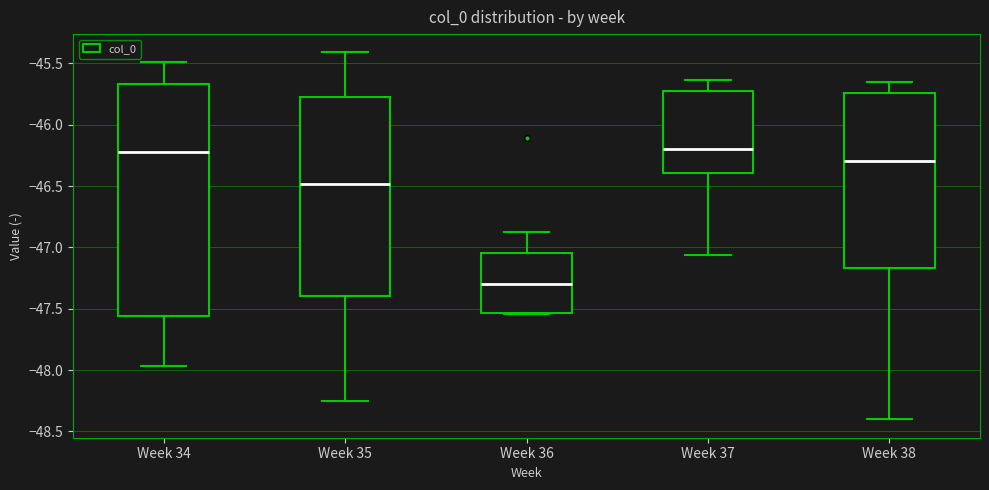

Reading left to right, transcribe this box plot: for each box, give where its median line is, the range the box spans, and where its two whiskers end, as read against the y-axis. The values are not printed on the chart, so give them approximately, as read against the axis.

Week 34: median -46.20, box -47.55 to -45.65, whiskers -47.95 to -45.50
Week 35: median -46.50, box -47.40 to -45.80, whiskers -48.25 to -45.40
Week 36: median -47.30, box -47.55 to -47.05, whiskers -47.55 to -46.90
Week 37: median -46.20, box -46.40 to -45.70, whiskers -47.05 to -45.65
Week 38: median -46.30, box -47.15 to -45.75, whiskers -48.40 to -45.65